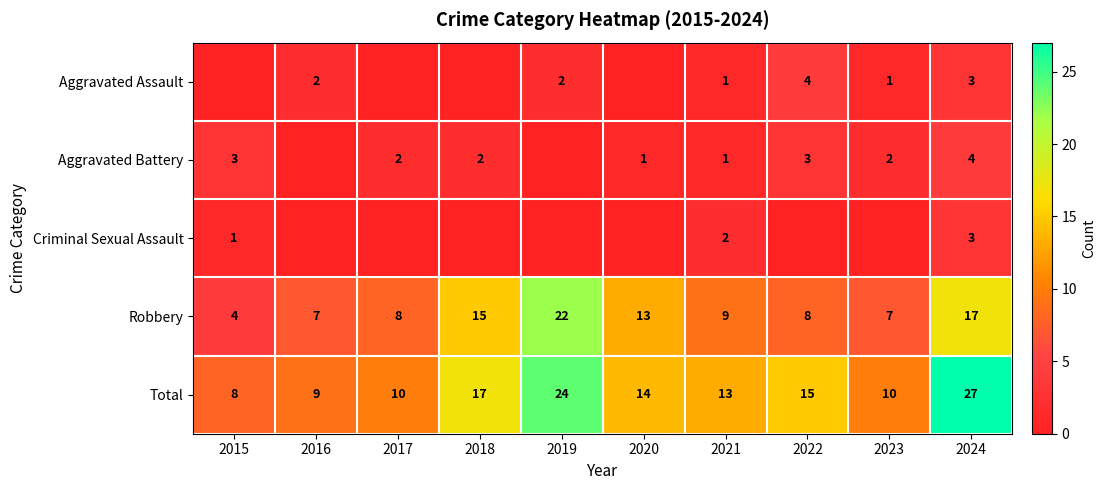

At which label is Total closest to 17?

2018